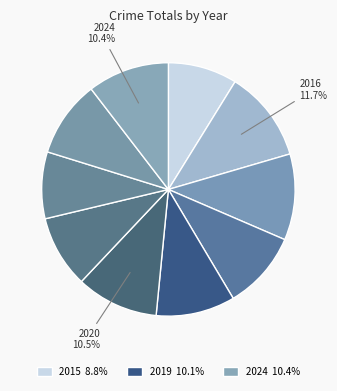

Count the number of slices in the pie.

10